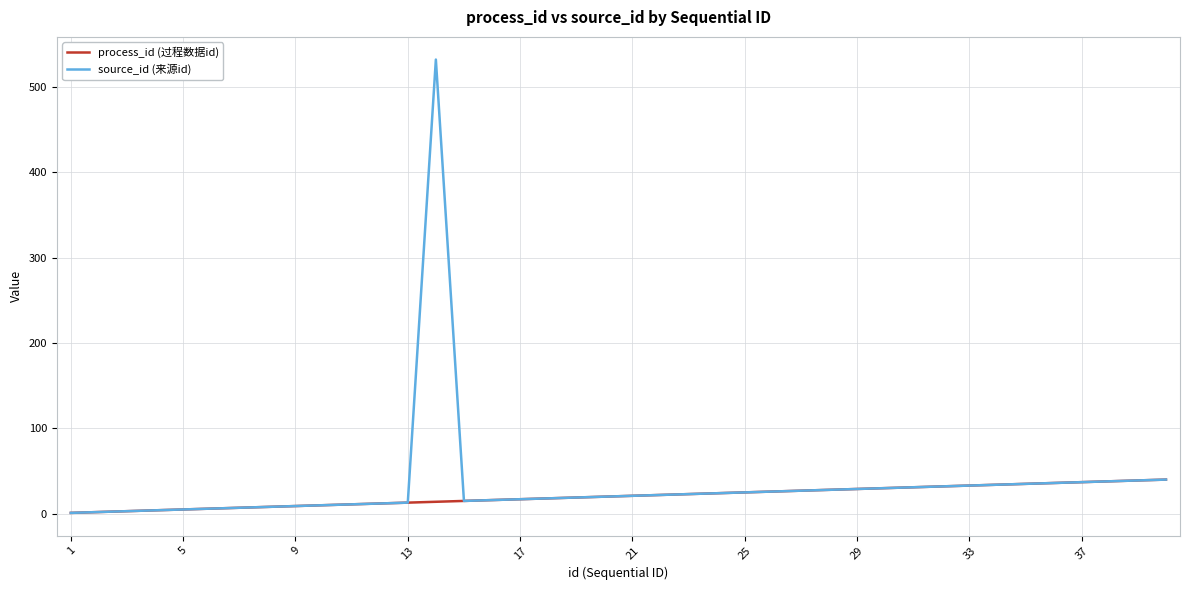

Rank the series by their maximum value, from highest to lowest.

source_id (来源id), process_id (过程数据id)